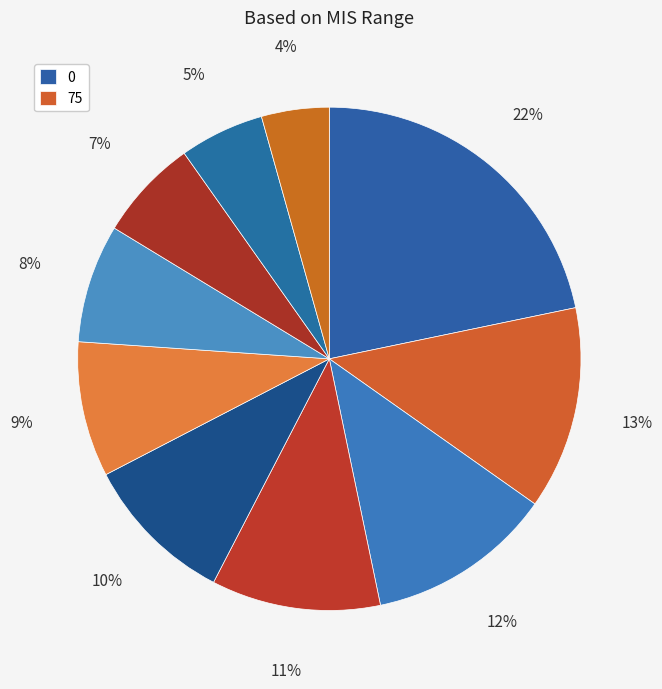

Does any single category account for the majority?

No